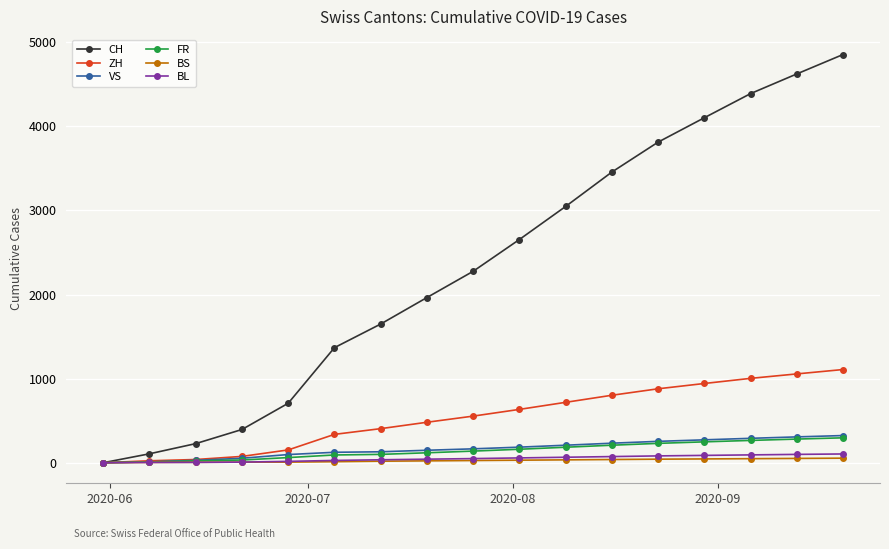

Which series has the largest total across all categories?

CH